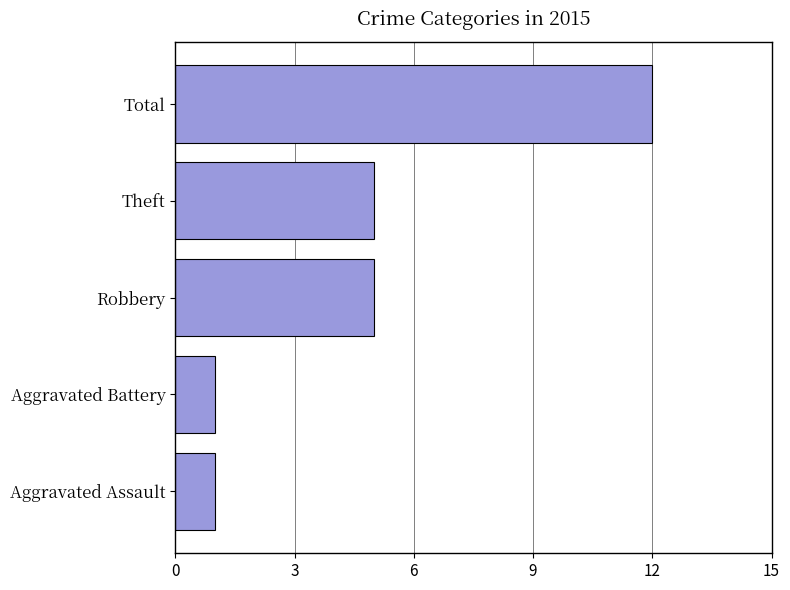

Approximately how many times larger is the value at Total compared to Aggravated Assault?

12.0